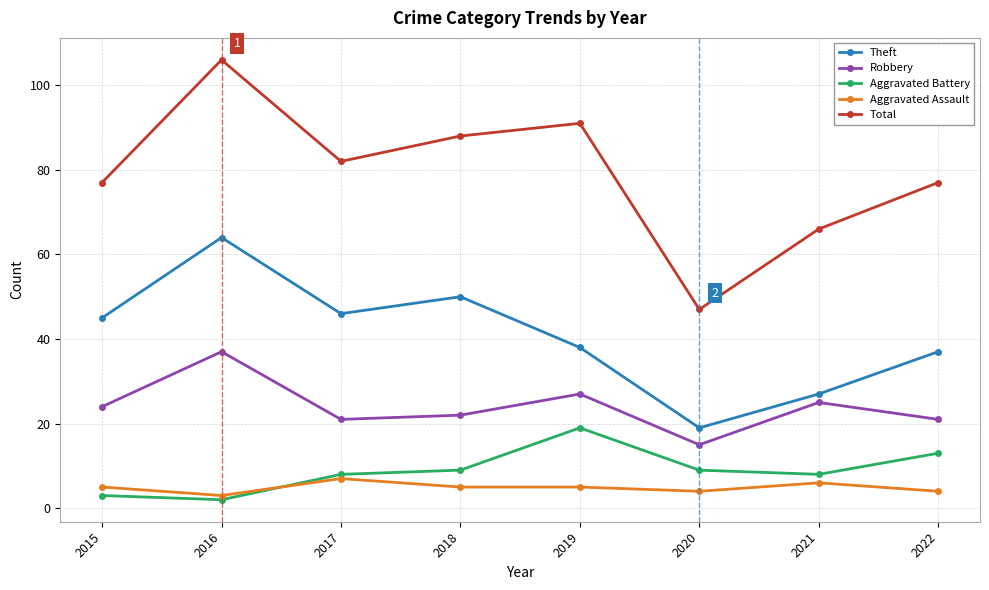

Which series changed the most between 2016 and 2020?

Total